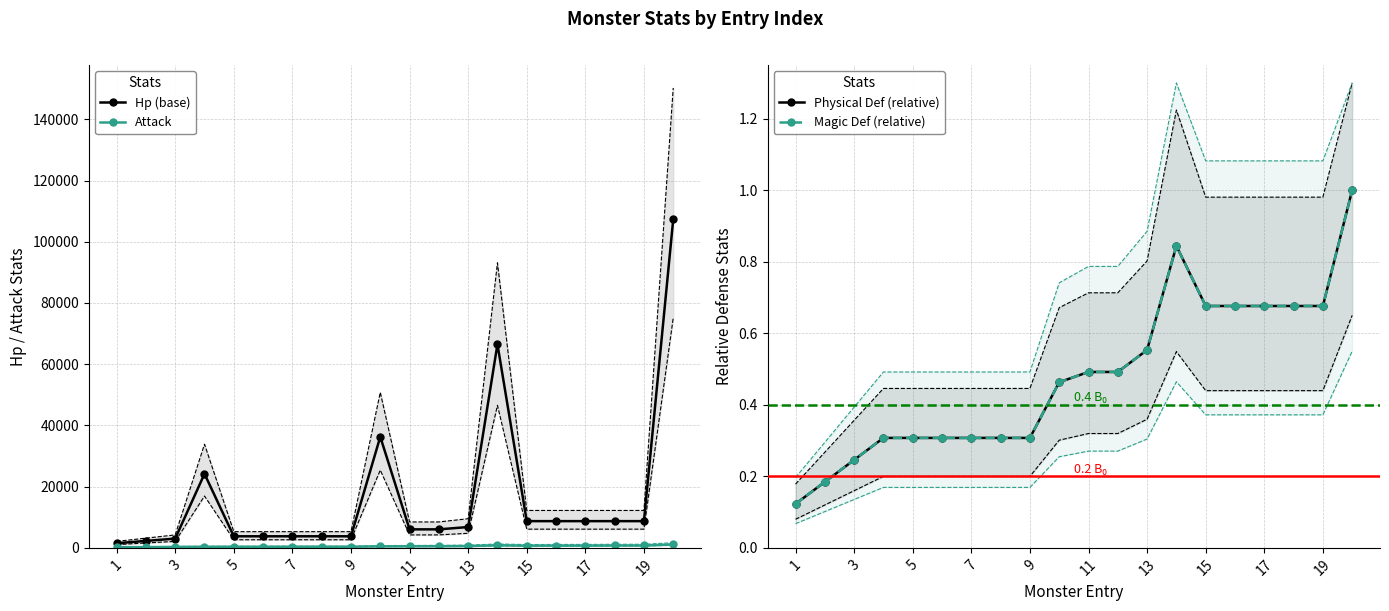

True or false: Magic Def (relative) and Hp (base) cross at least once.

False